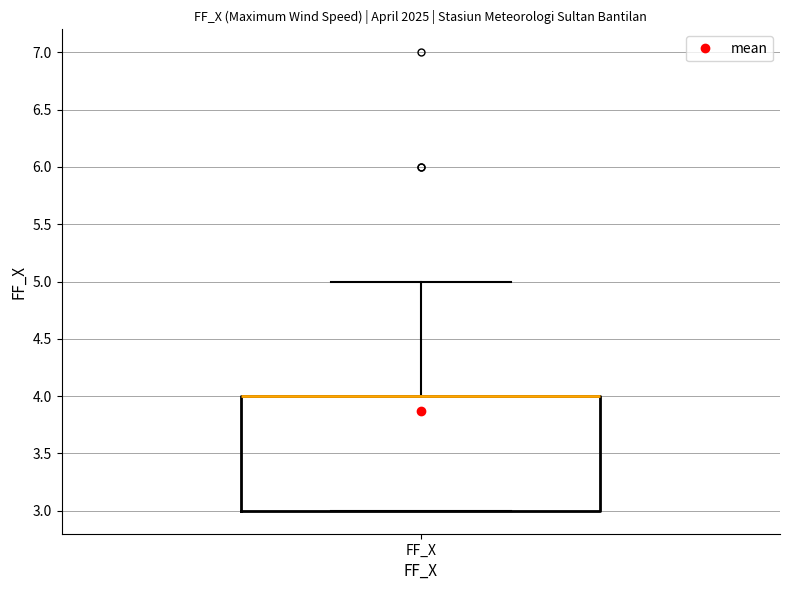

Read this box plot against the y-axis: the position of the median line, the range covered by the box, and the ends of both whiskers. The values are not printed on the chart, so give them approximately, as read against the axis.

median 4 (drawn on the box's upper edge), box 3 to 4, whiskers 3 to 5